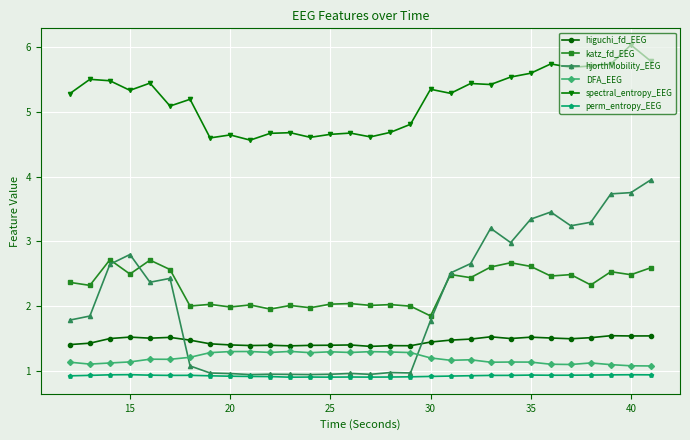

Does the chart display data point markers on the line(s)?

Yes